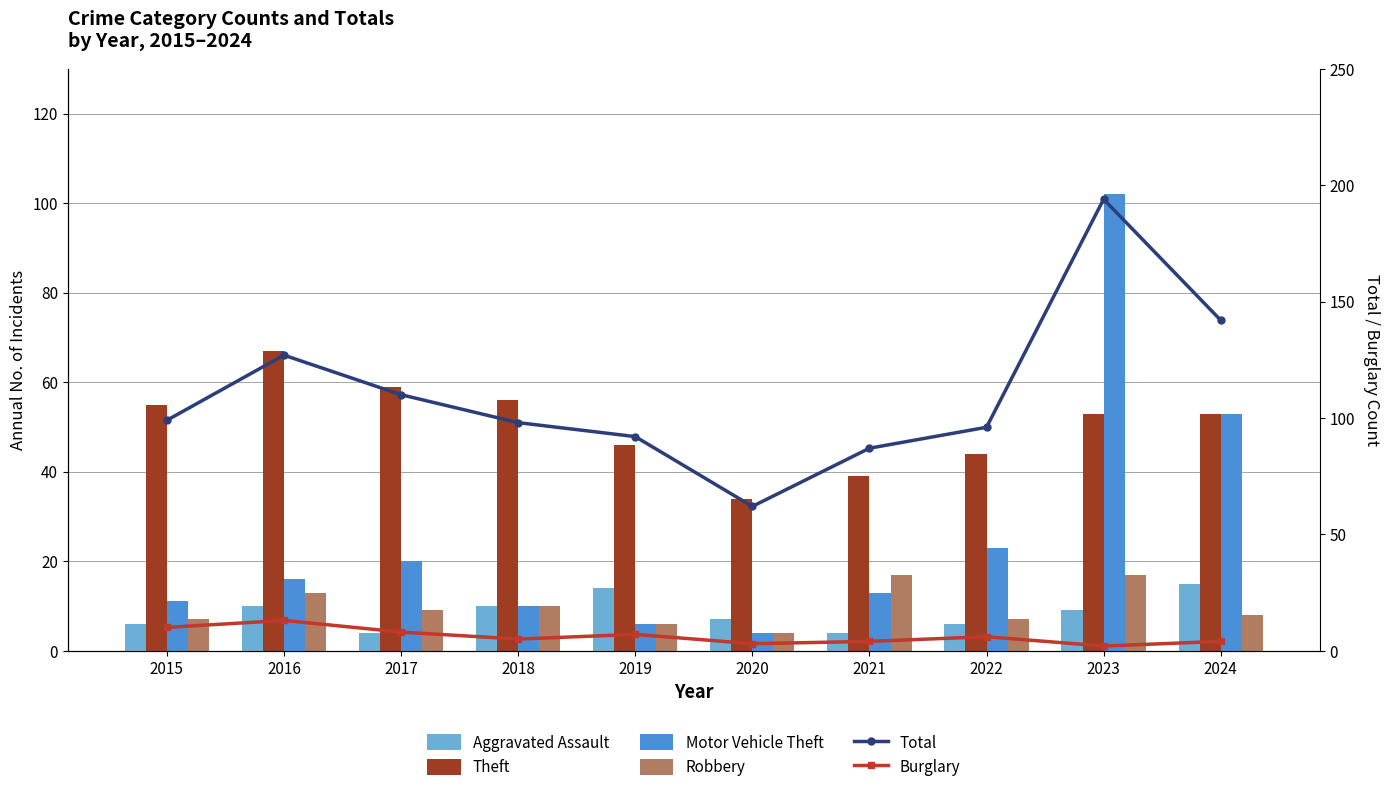

Rank the series by their maximum value, from highest to lowest.

Total, Motor Vehicle Theft, Theft, Robbery, Aggravated Assault, Burglary